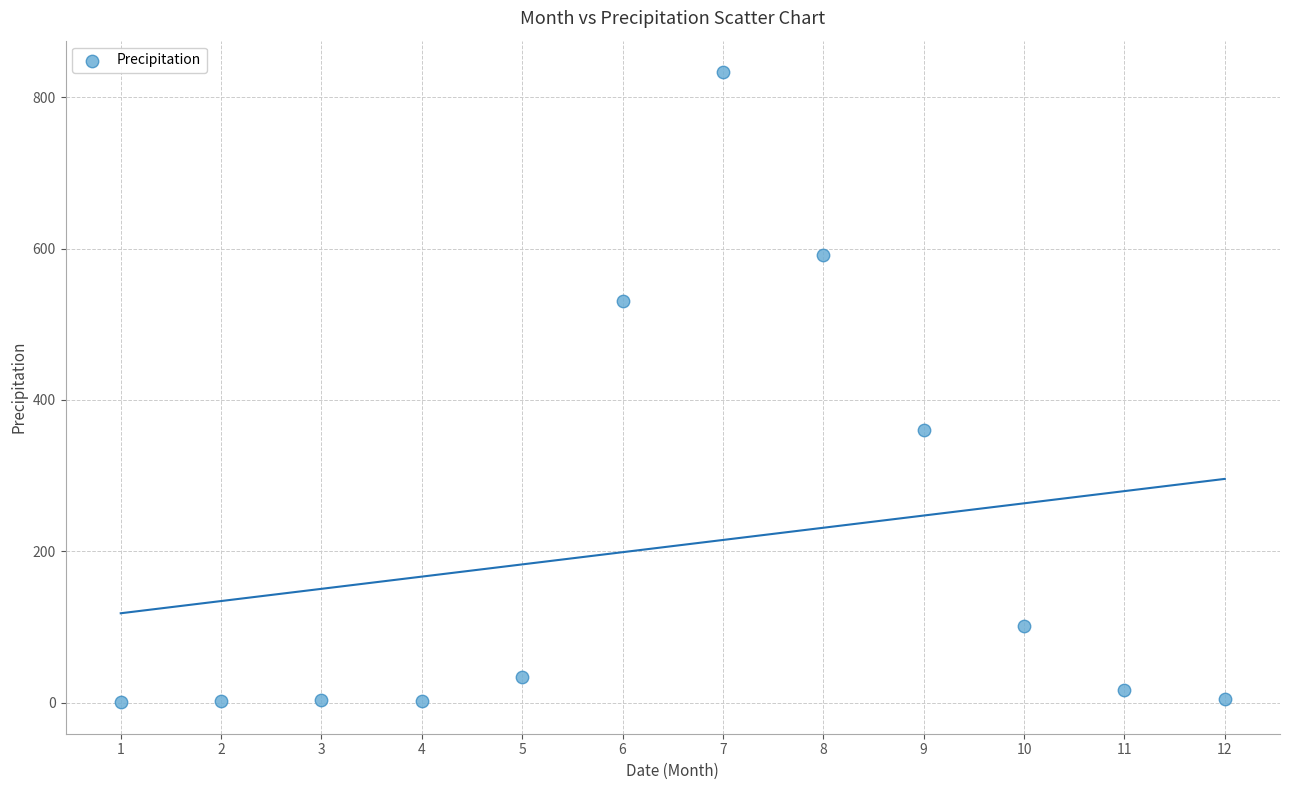

What is the average X value?

6.5